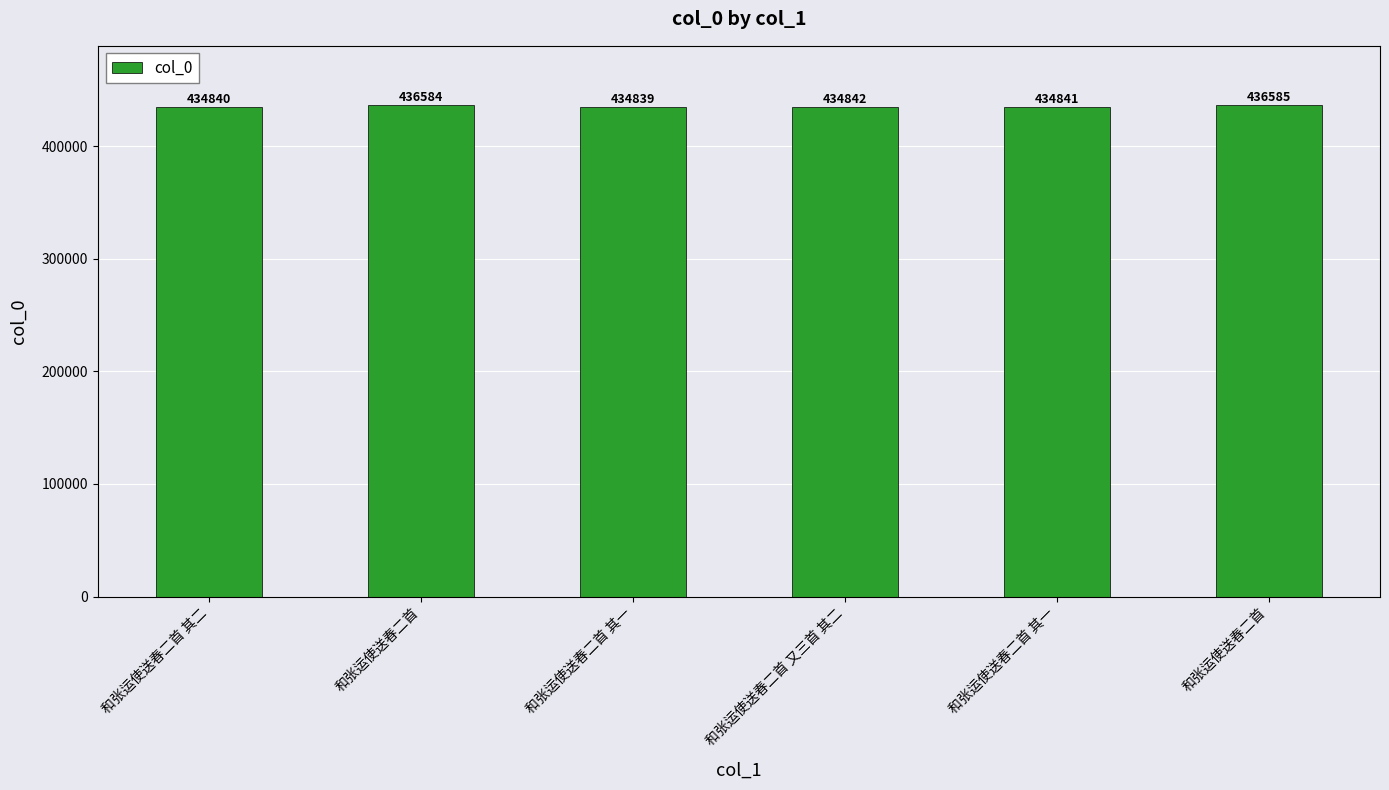

Are the bars horizontal?

No